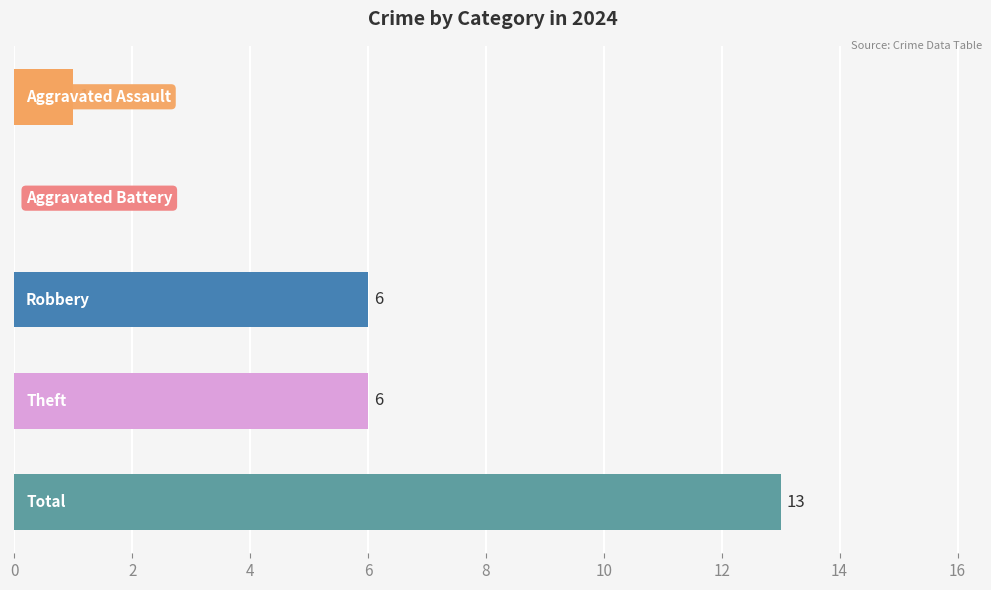

What is the greatest value displayed?

13